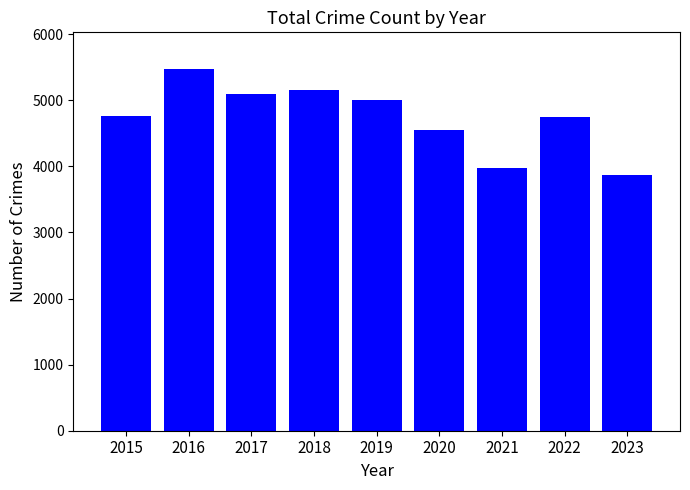

What is the value of the 8th bar from the left?

4743